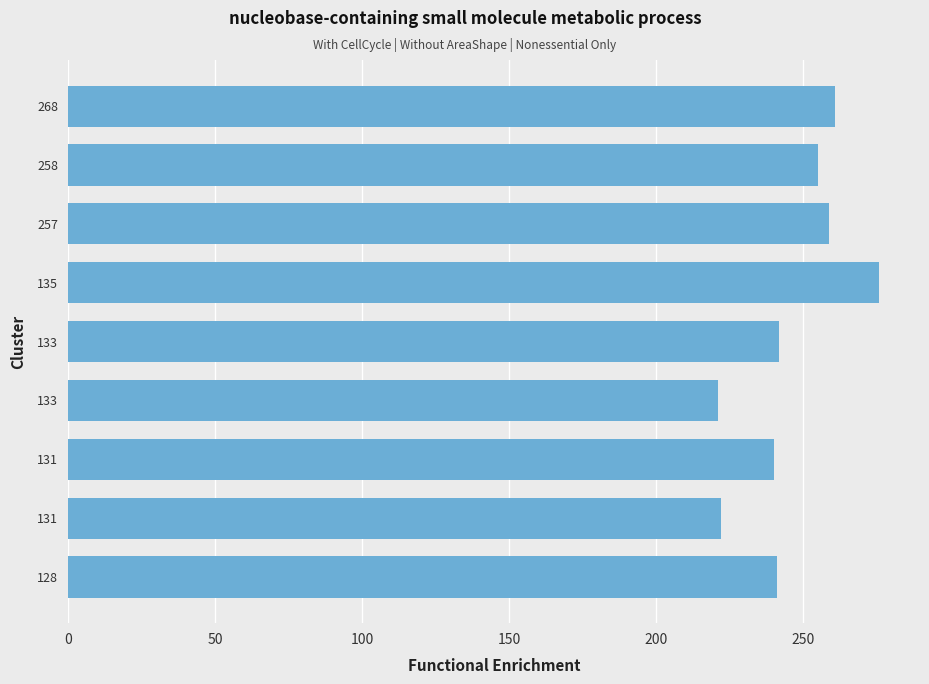

How many data points are less than 242?

4